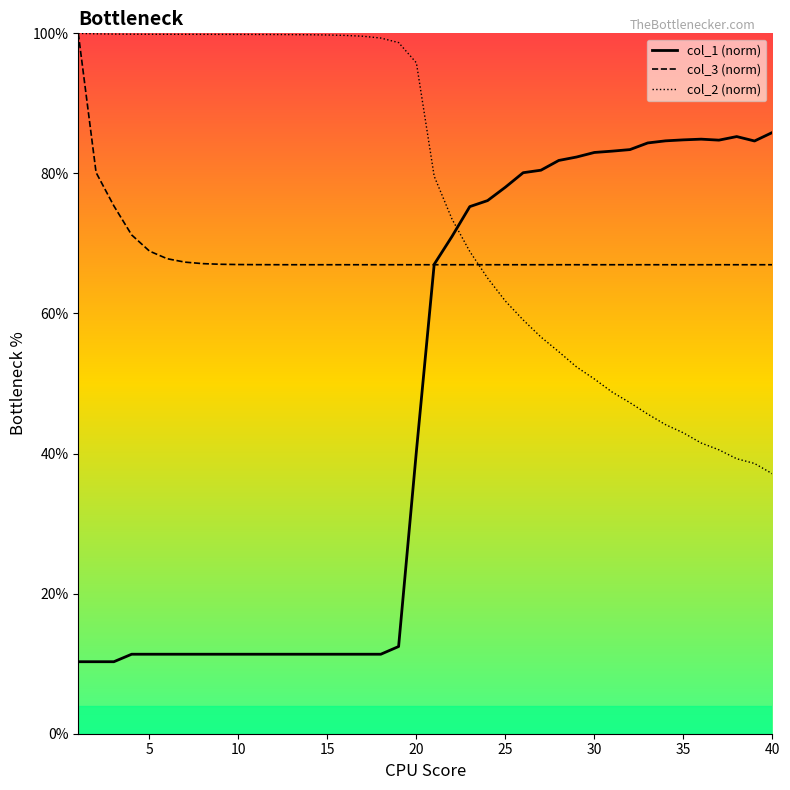

At which category is the sum across all series the highest?

21